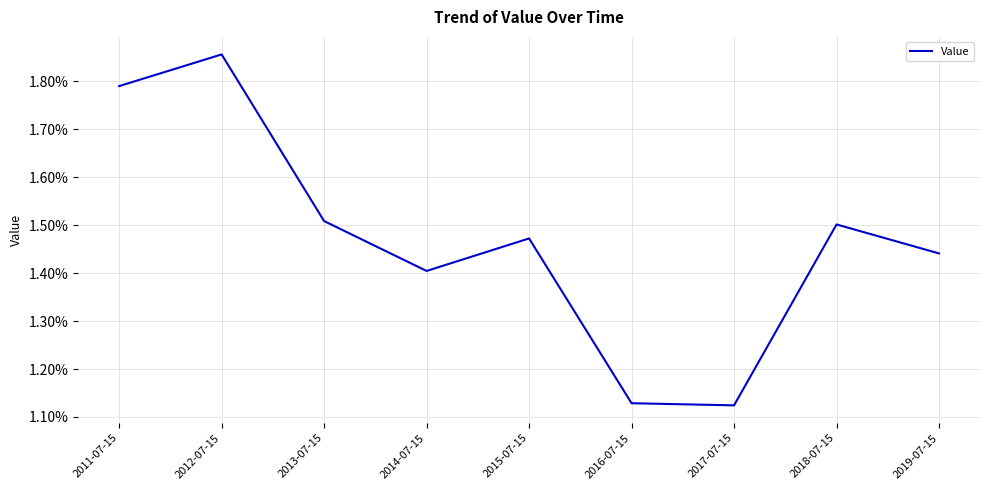

Rank the categories by value from lowest to highest.

2017-07-15, 2016-07-15, 2014-07-15, 2019-07-15, 2015-07-15, 2018-07-15, 2013-07-15, 2011-07-15, 2012-07-15